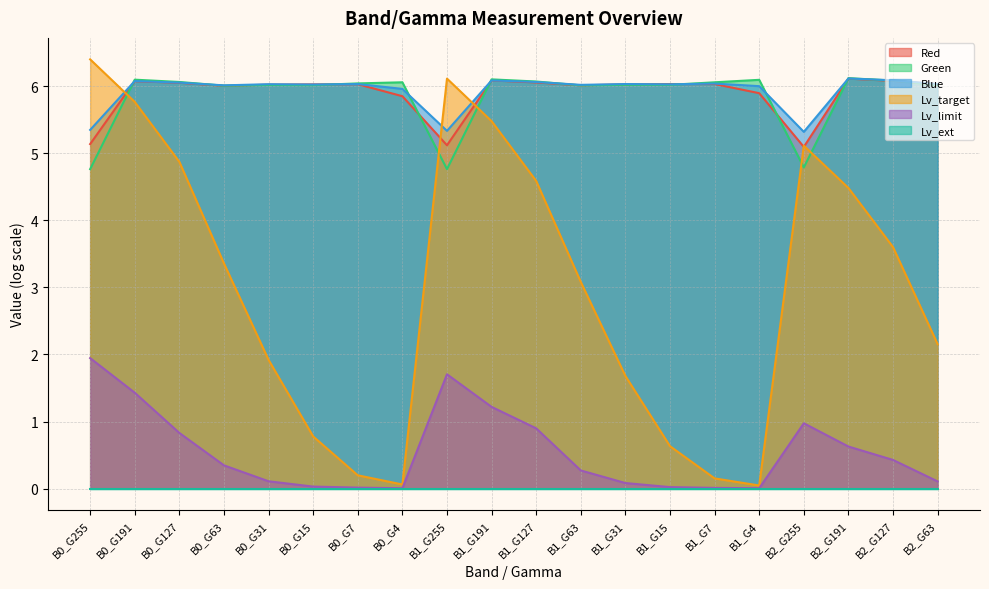

True or false: Green and Red cross at least once.

True